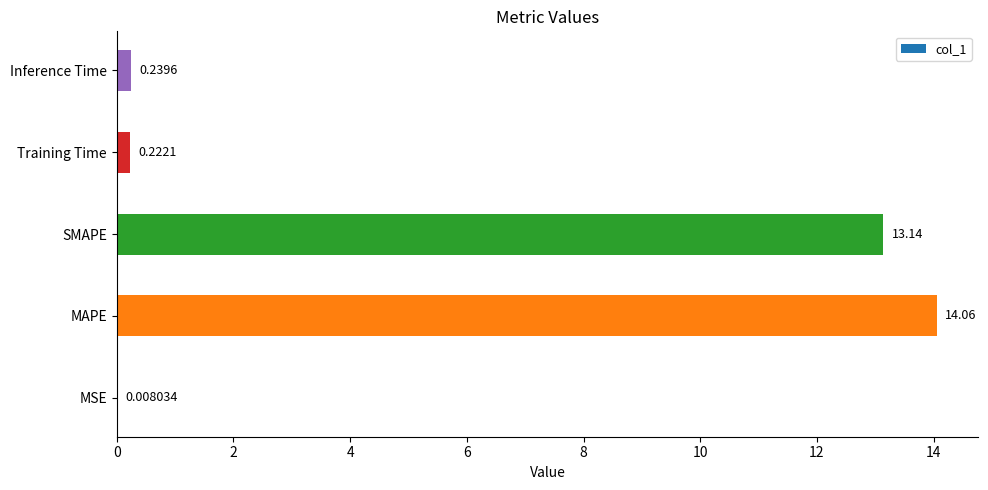

At which category does the chart reach its peak across all series?

MAPE